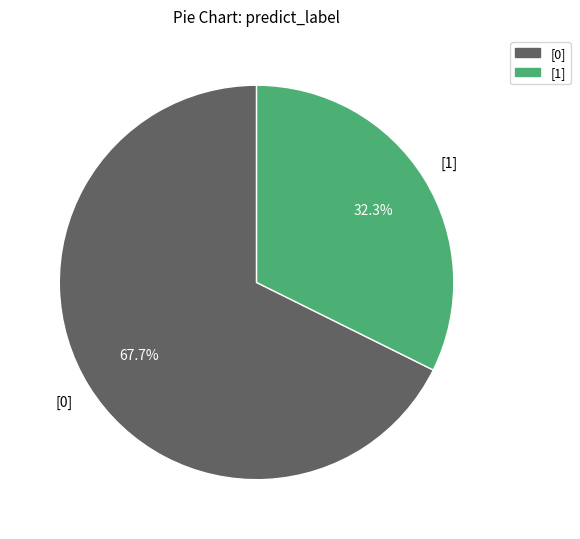

Rank the categories by value from highest to lowest.

[0], [1]